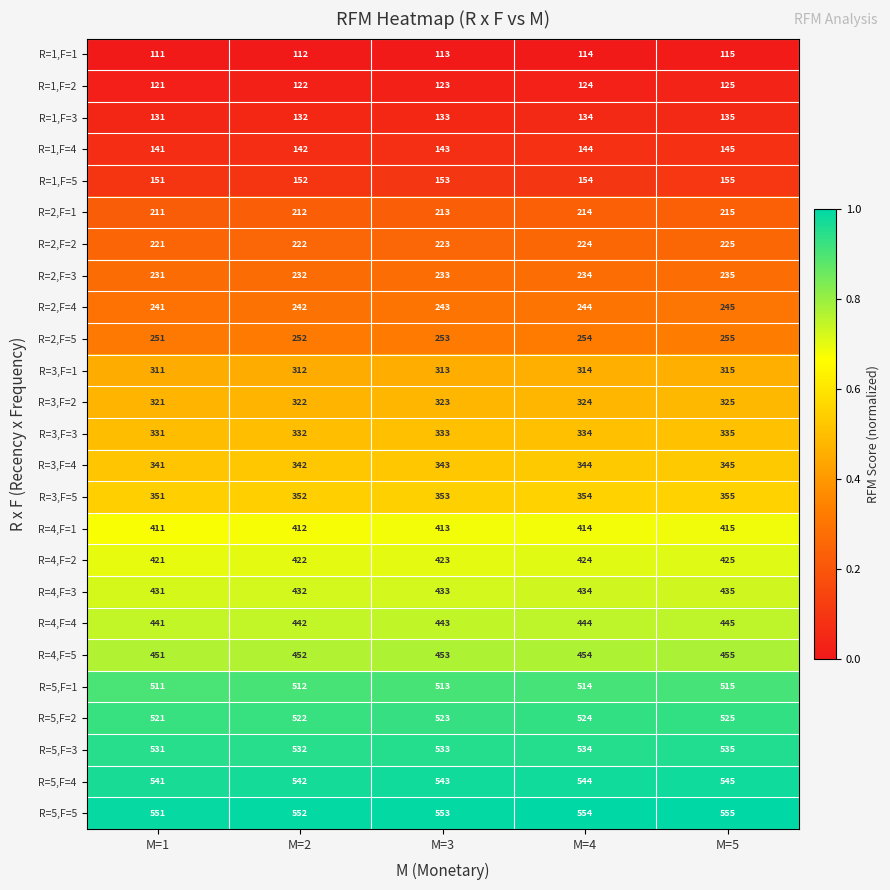

What is the difference between the highest and lowest values at M=2?

440